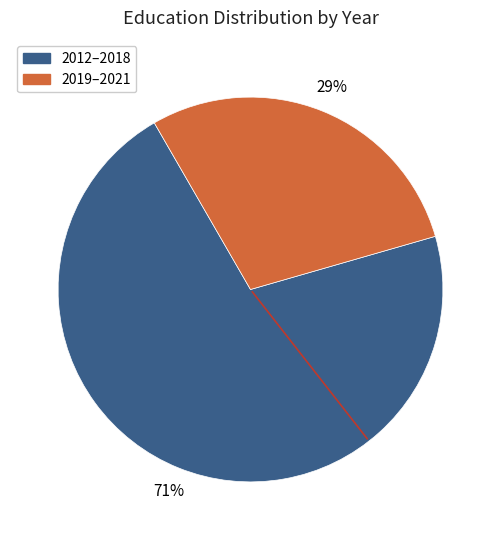

To the nearest percent, what is the average slice percentage?

50%